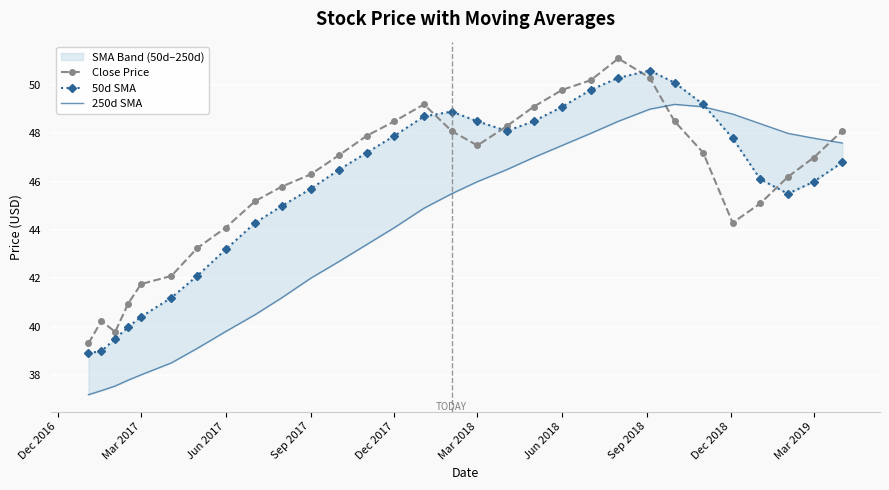

What is the sum of all 50d SMA values?

1374.9